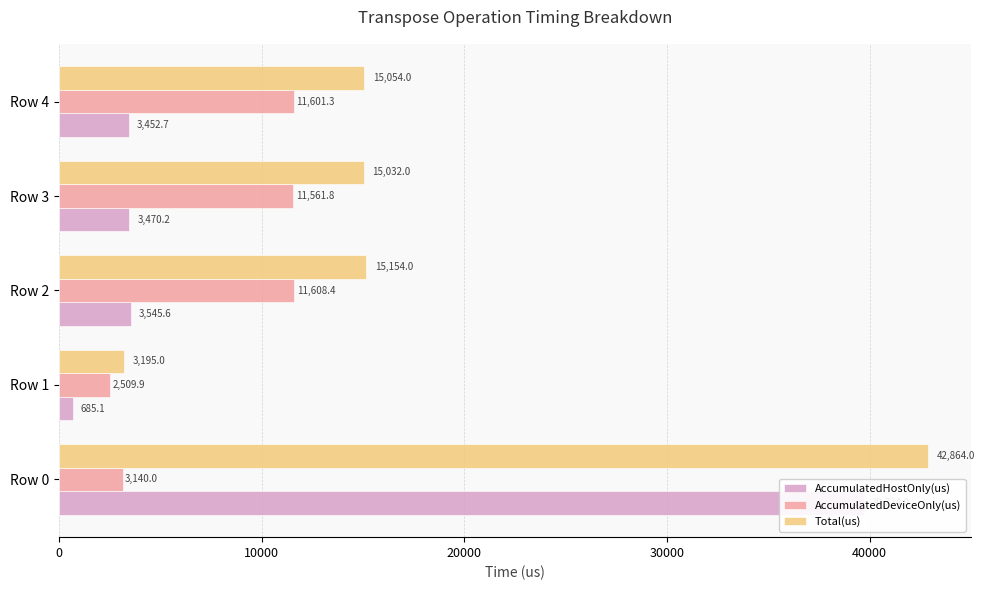

What is the greatest value displayed?

42864.0